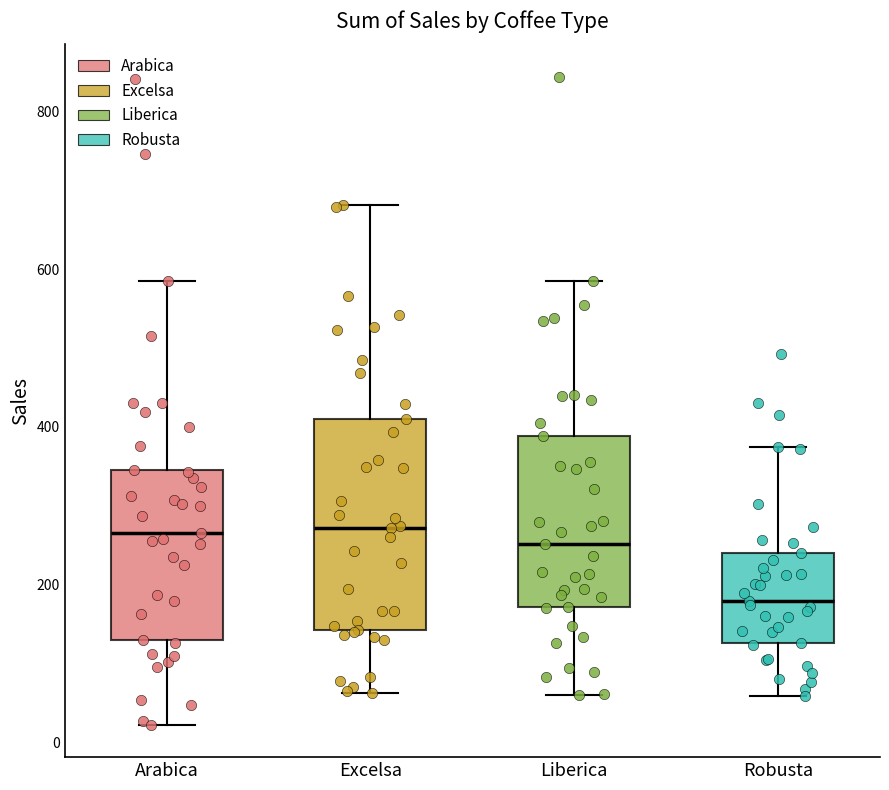

Where does the median line of the box for Robusta sit on the y-axis? The values are not printed on the chart, so give them approximately, as read against the axis.

180